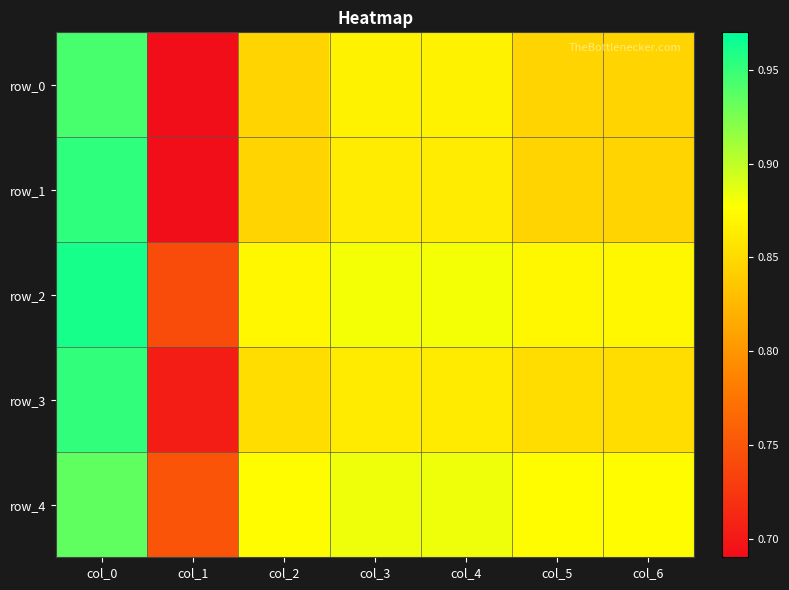

What is the difference between the maximum and minimum values in the row_3 series?

0.2